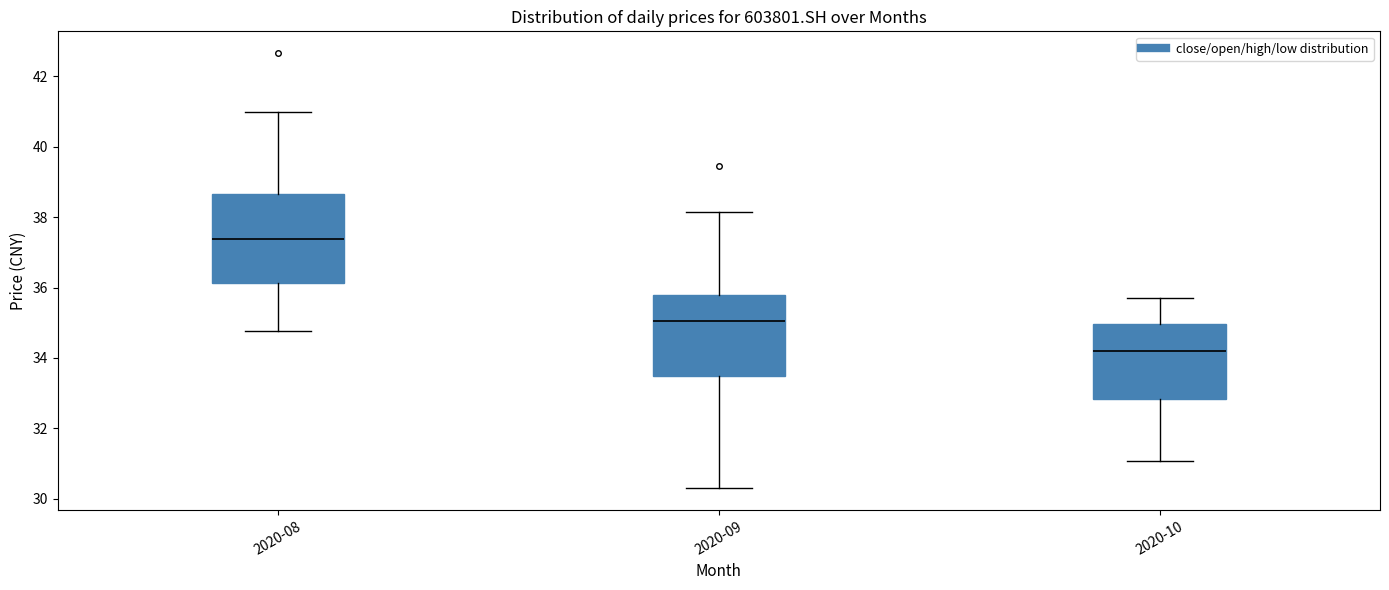

Where does the median line of the box for 2020-10 sit on the y-axis? The values are not printed on the chart, so give them approximately, as read against the axis.

34.2